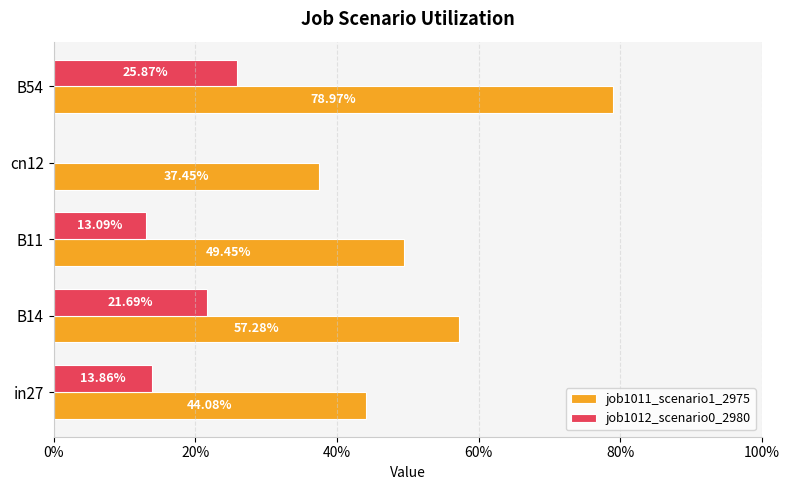

What are all the series names shown in the legend?

job1011_scenario1_2975, job1012_scenario0_2980